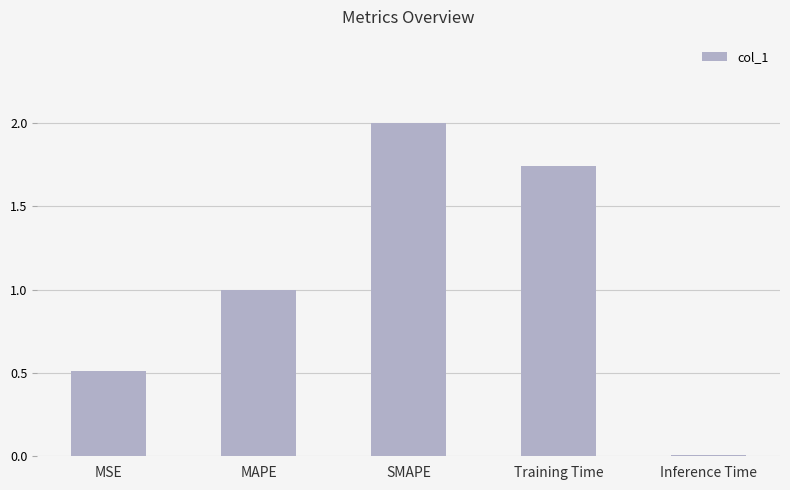

What is the difference between the second highest and second lowest values?

1.2